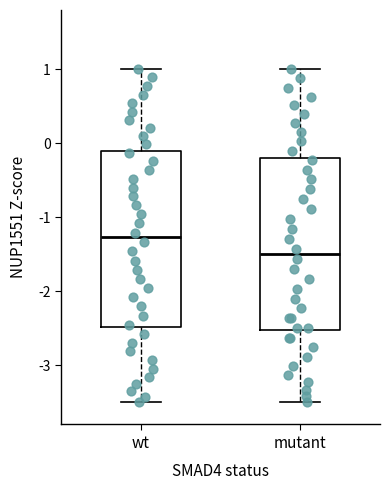

Reading left to right, read every box against the y-axis: the position of its median line, the range the box covers, and the ends of its whiskers. The values are not printed on the chart, so give them approximately, as read against the axis.

wt: median -1.3, box -2.5 to -0.1, whiskers -3.5 to 1.0
mutant: median -1.5, box -2.5 to -0.2, whiskers -3.5 to 1.0